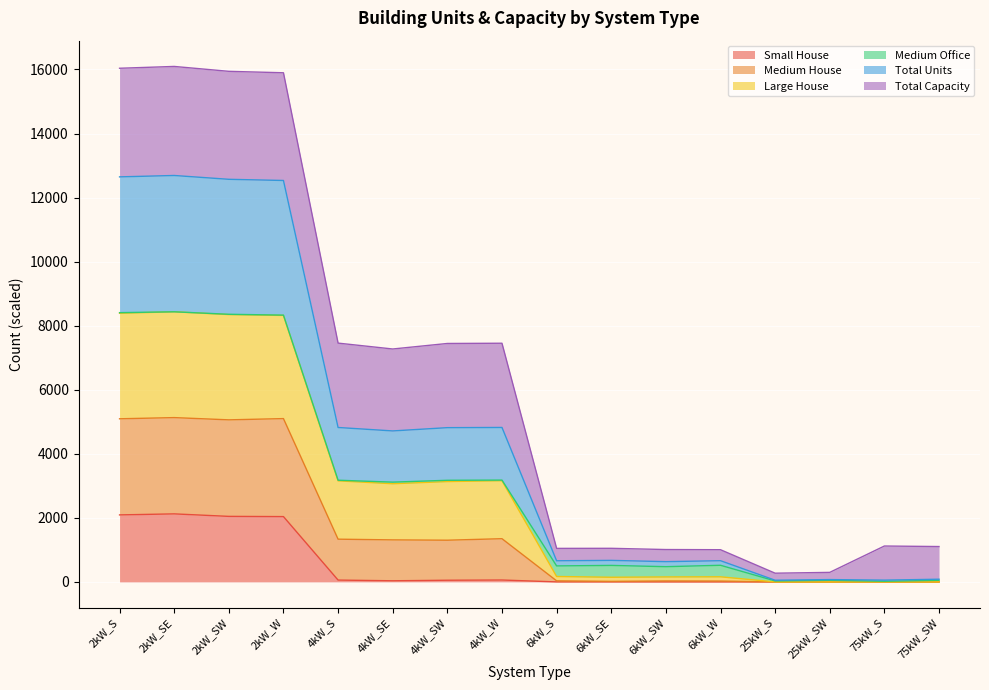

What are all the series names shown in the legend?

Small House, Medium House, Large House, Medium Office, Total Units, Total Capacity